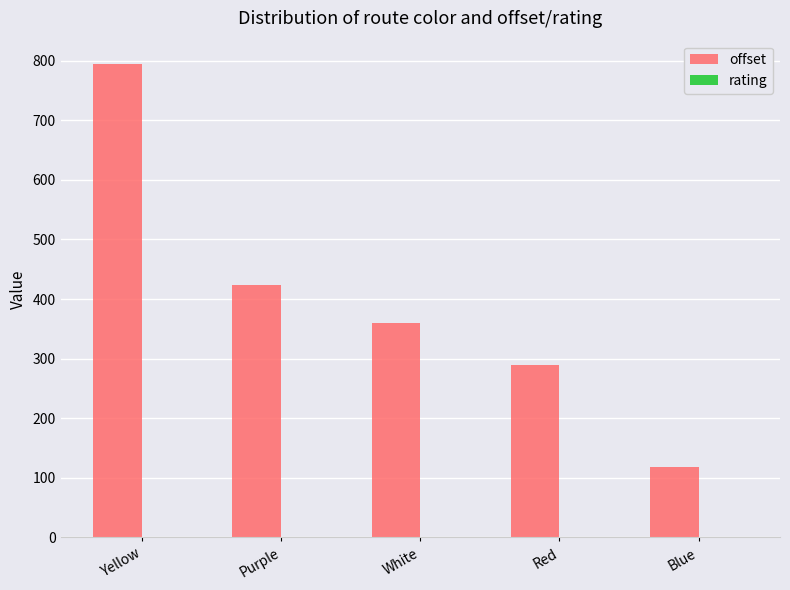

Are the bars grouped side by side (vs. stacked)?

Yes